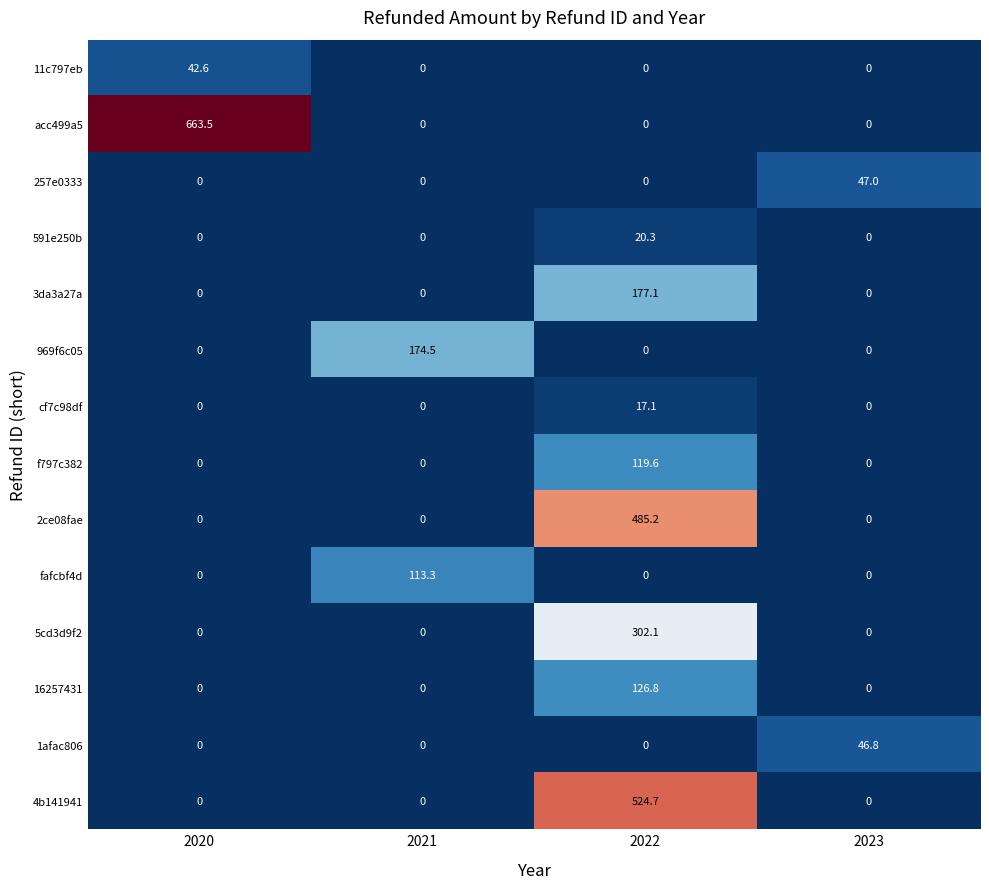

What is the average value of the cf7c98df series?

4.3